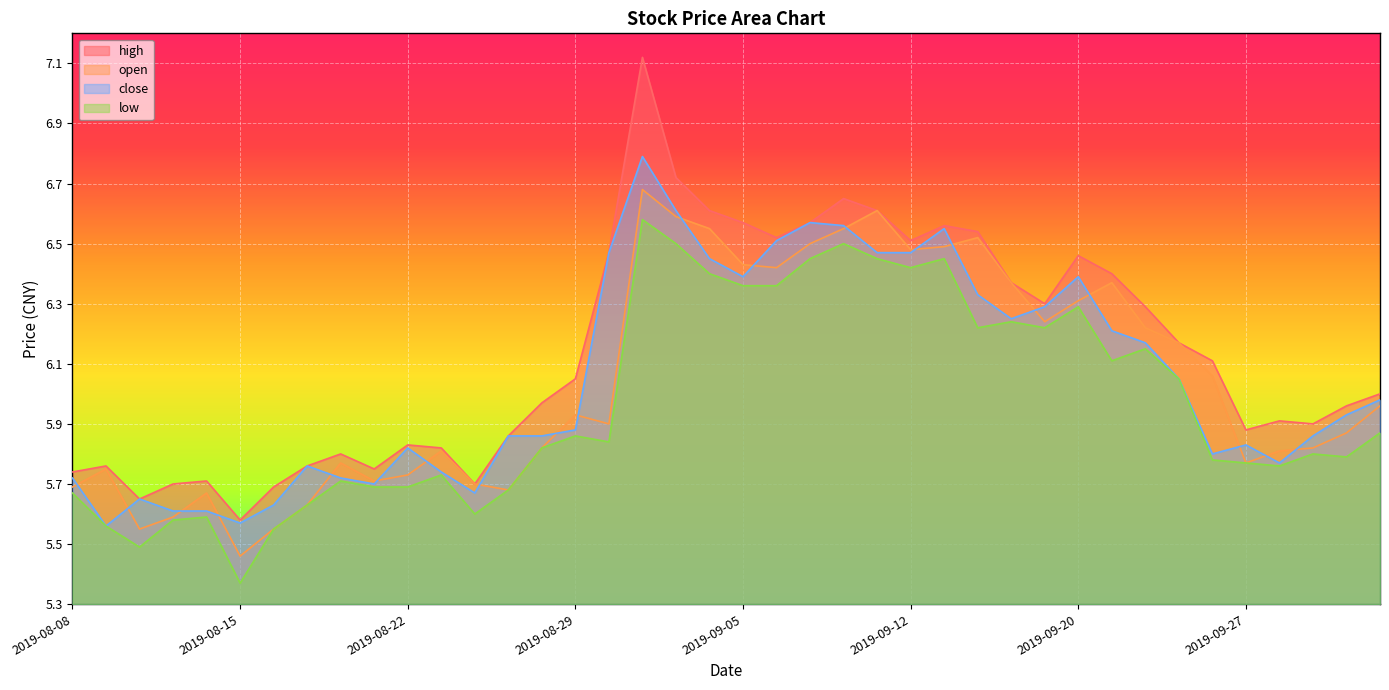

Is it true that close equals 6.6 at 2019-09-03?

True